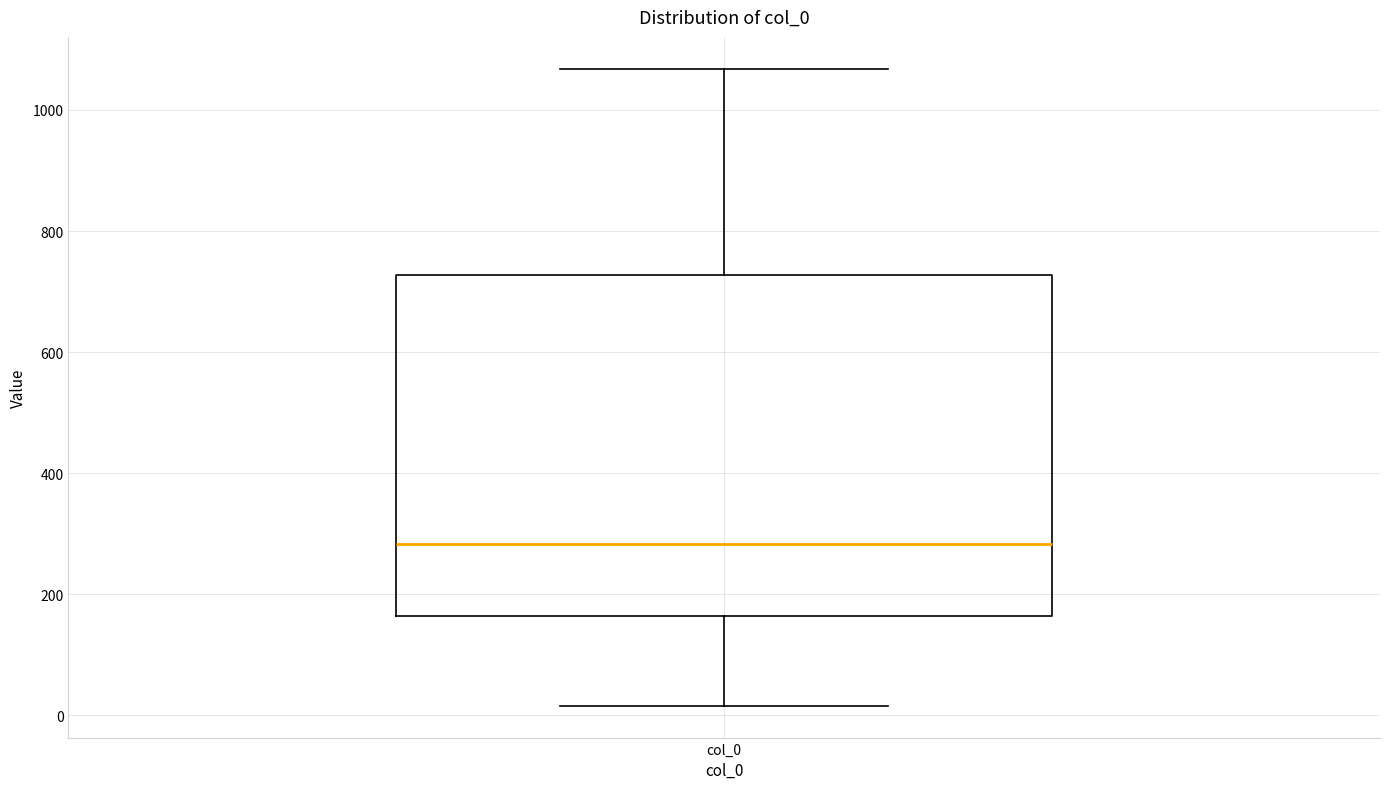

Where is the lower edge of the box for col_0 on the y-axis? The values are not printed on the chart, so give them approximately, as read against the axis.

160